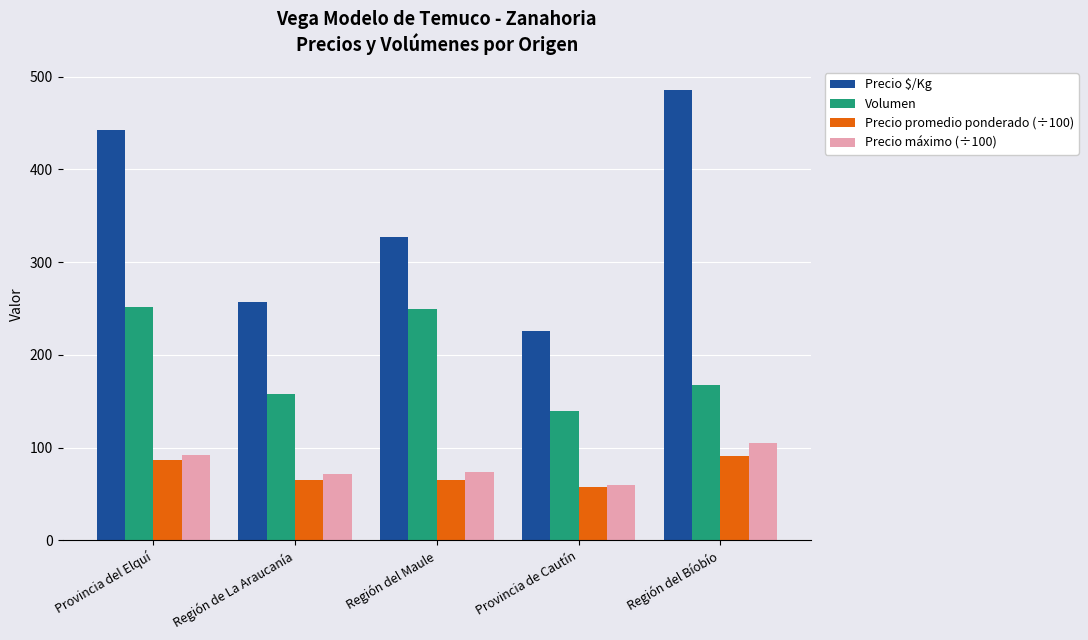

Which series has the largest total across all categories?

Precio $/Kg